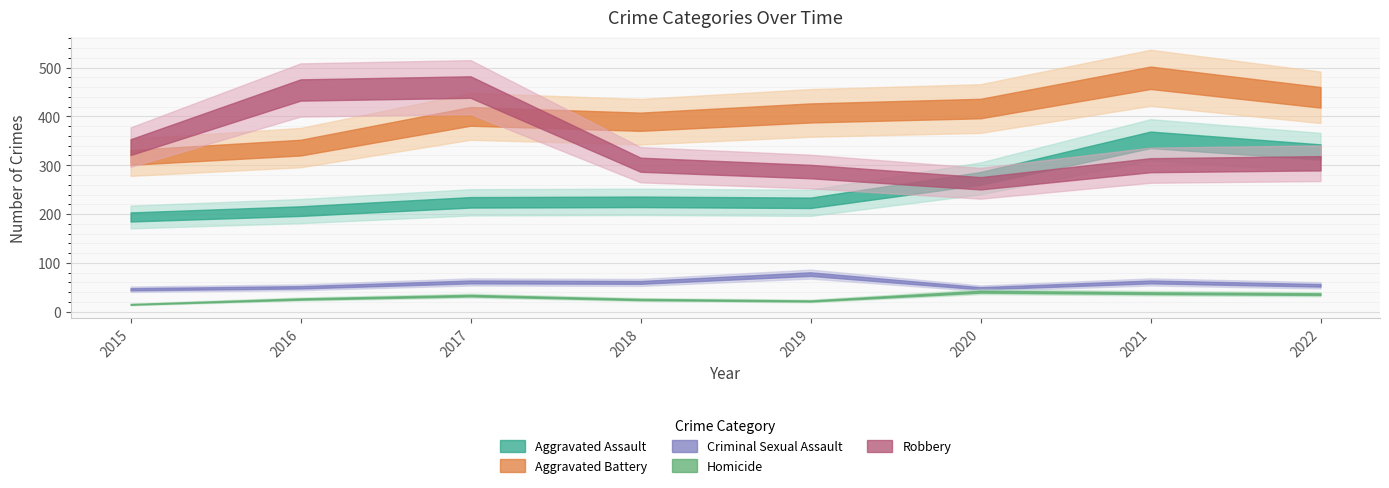

What is the approximate value of Criminal Sexual Assault at 2022?

54